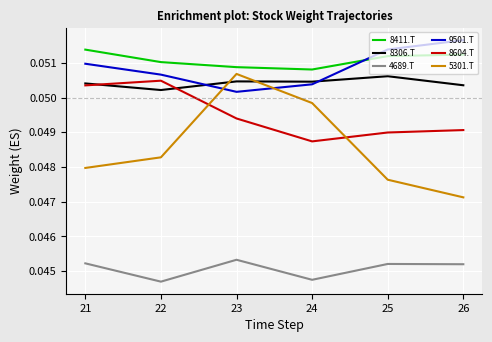

At which category is the sum across all series the highest?

23